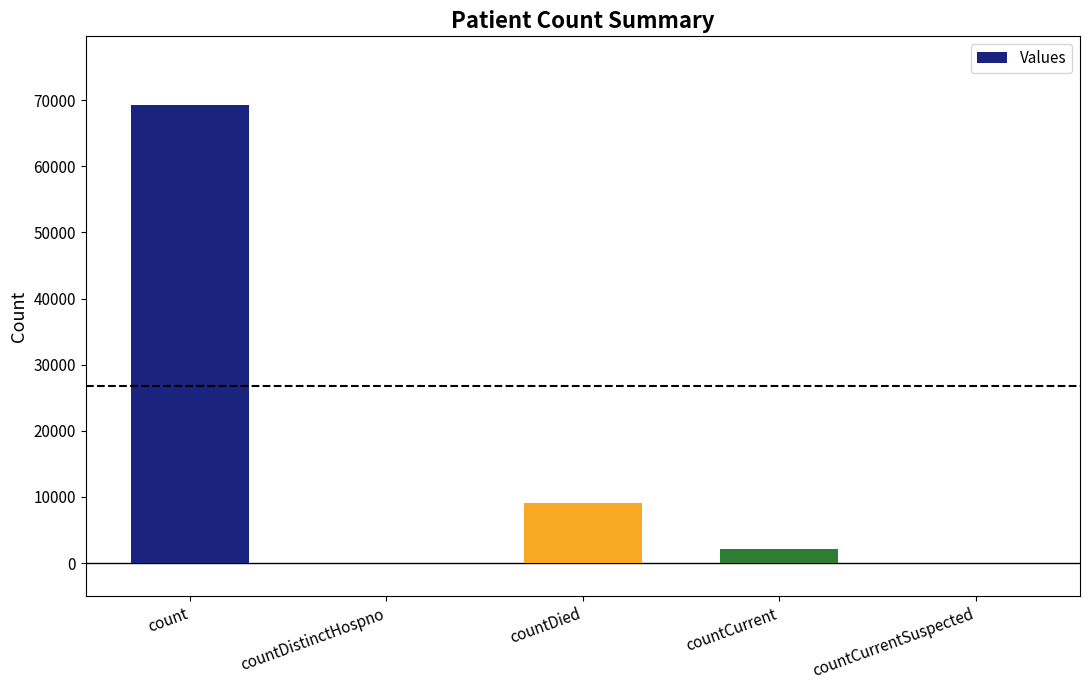

What is the sum of all values?

80360